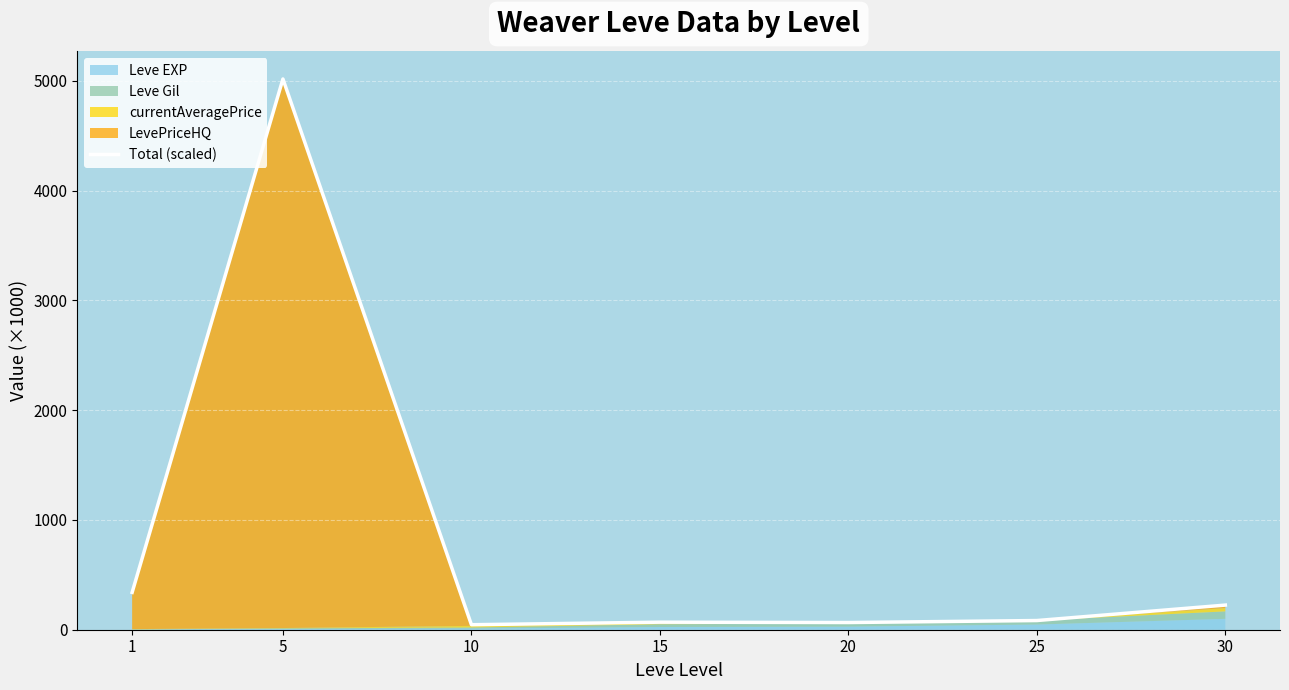

What is the change in value from 1 to 10?

-294.5